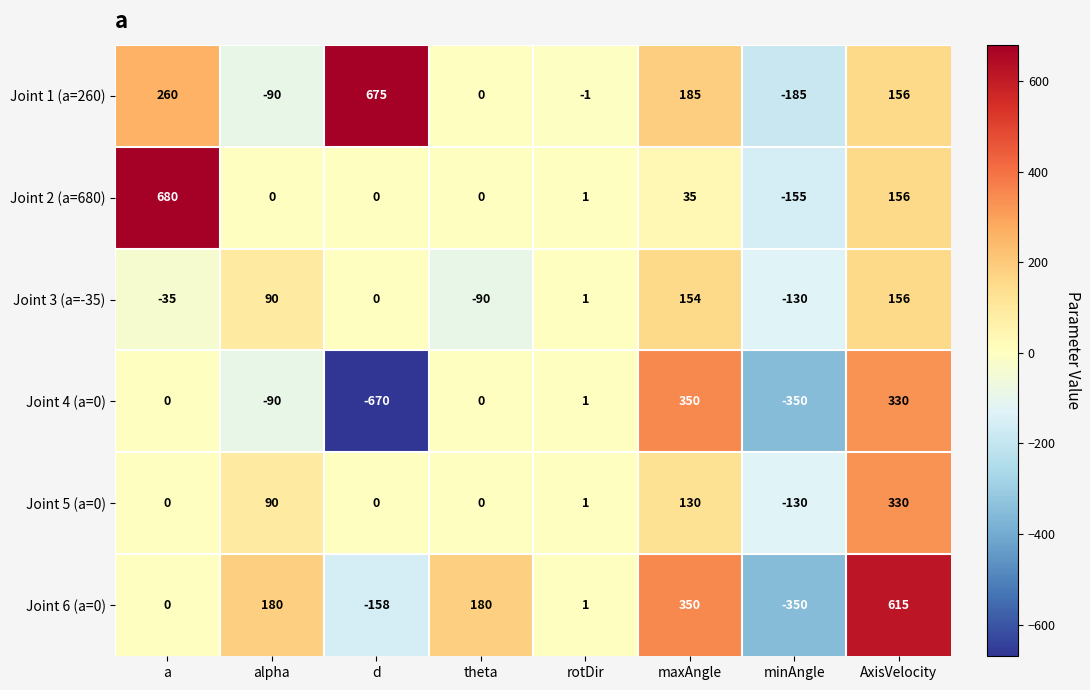

What is the sum of all Joint 4 (a=0) values?

-429